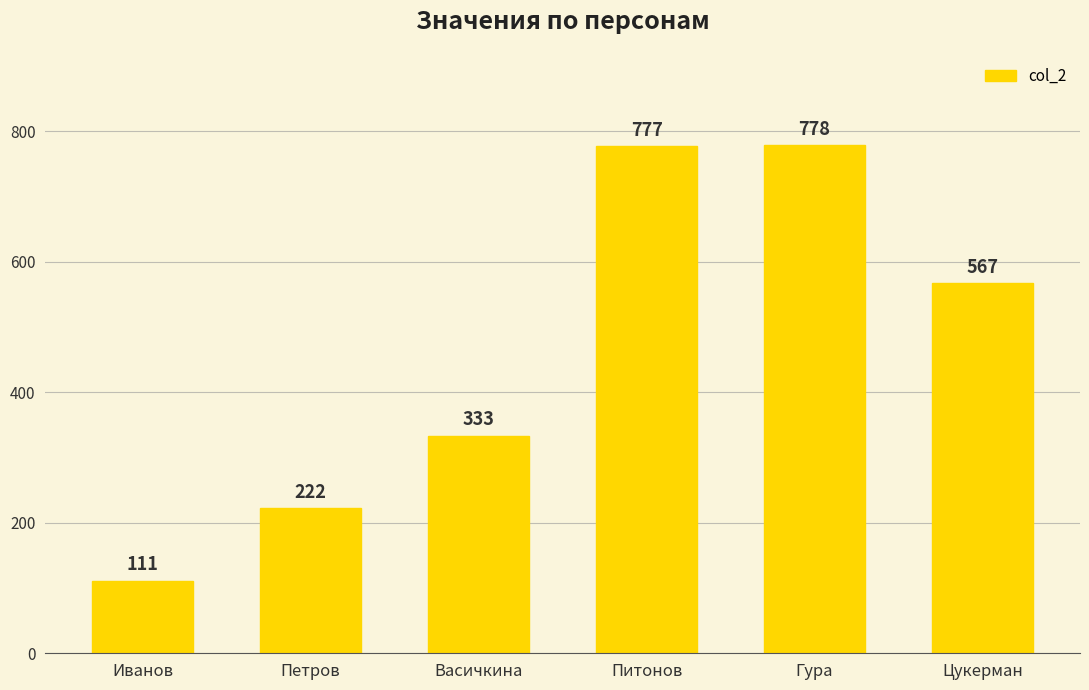

Are the bars horizontal?

No